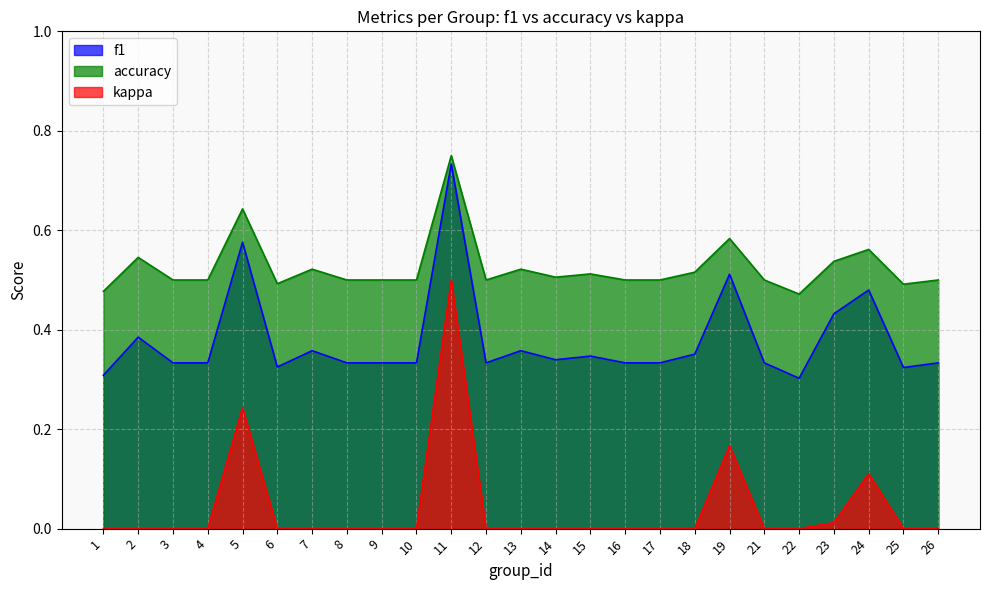

At which category is the sum across all series the highest?

11